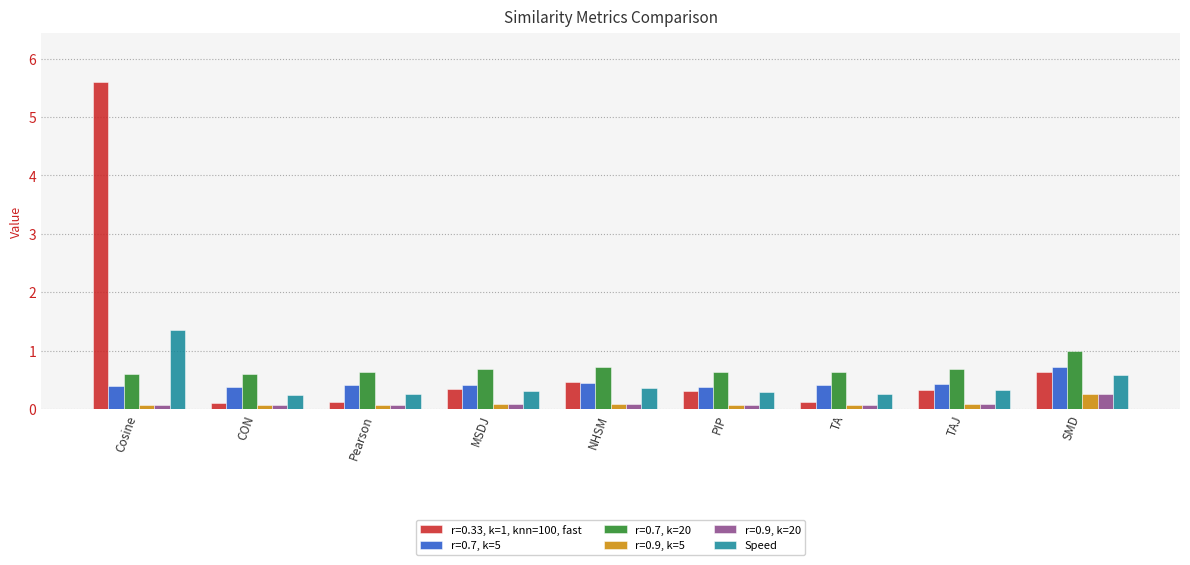

What is the maximum value shown in the chart?

5.6